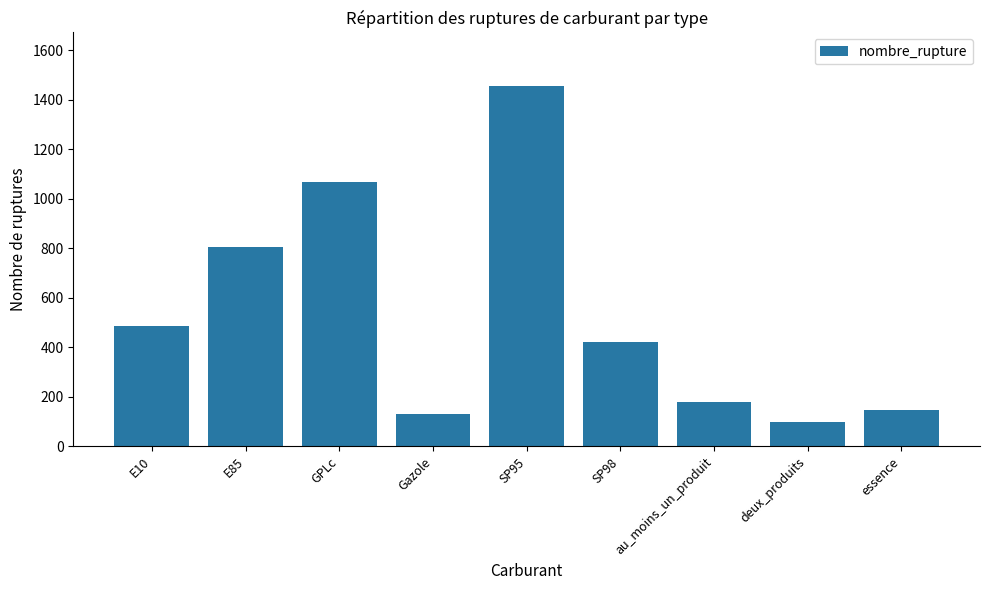

How many bars are there in total?

9